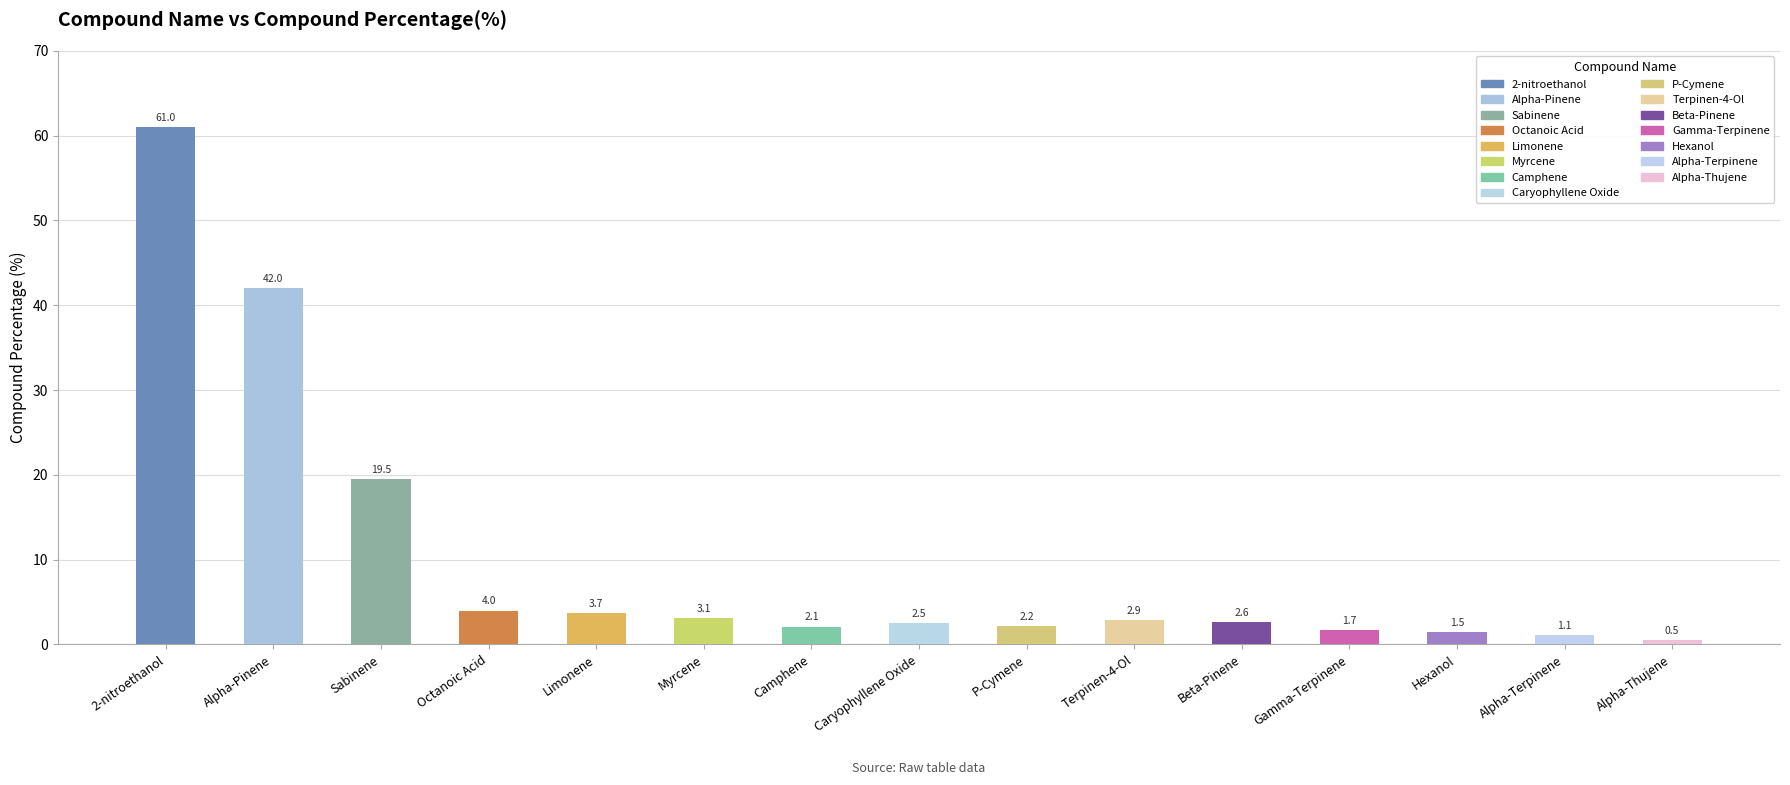

What is the difference between the maximum and minimum values?

60.5